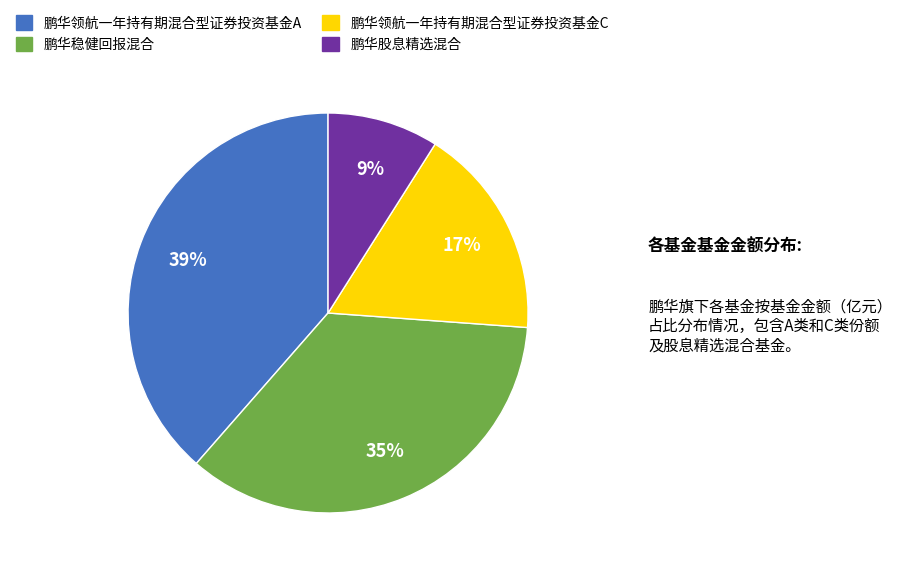

Is there a majority slice in this chart?

No